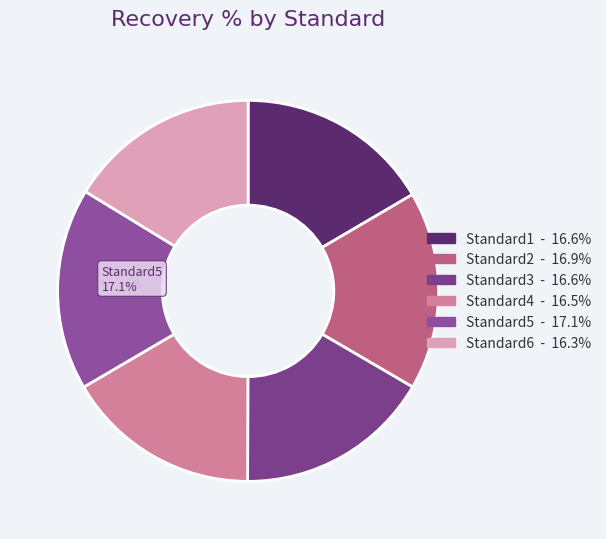

How many slices are in this pie chart?

6